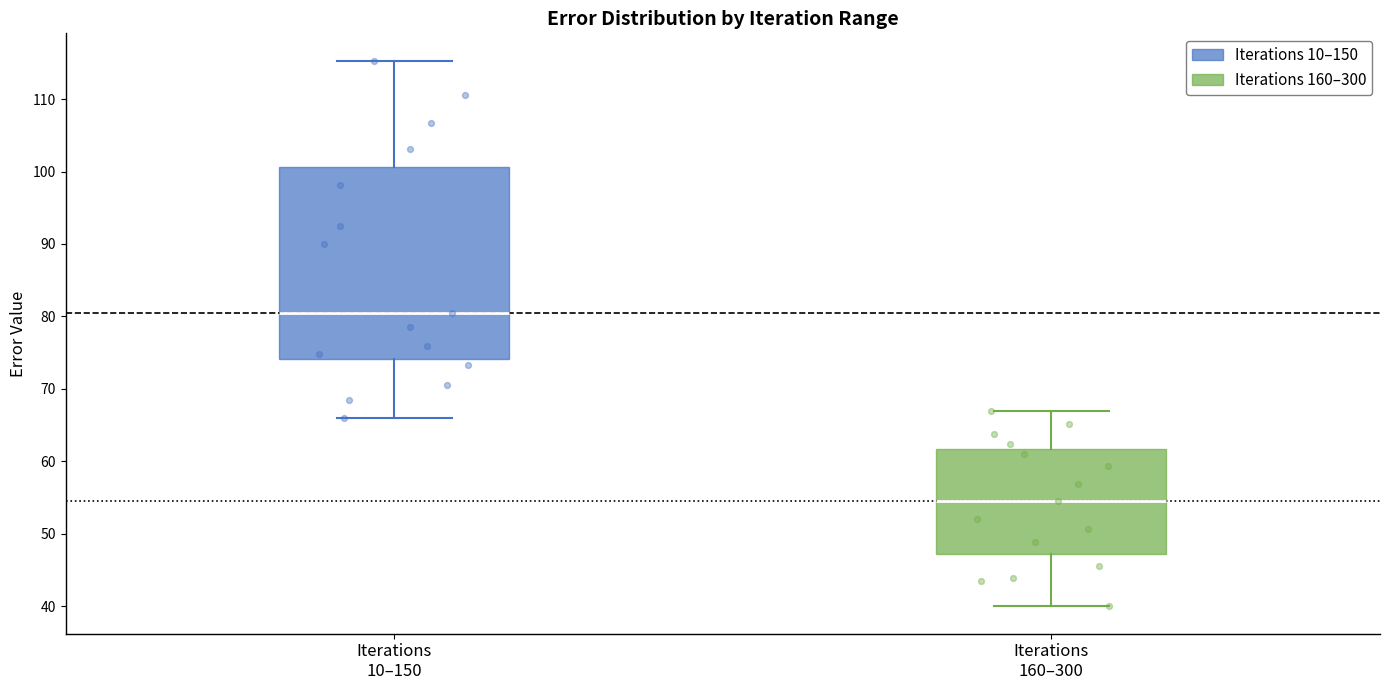

Where is the lower edge of the box for Iterations 10–150 on the y-axis? The values are not printed on the chart, so give them approximately, as read against the axis.

74